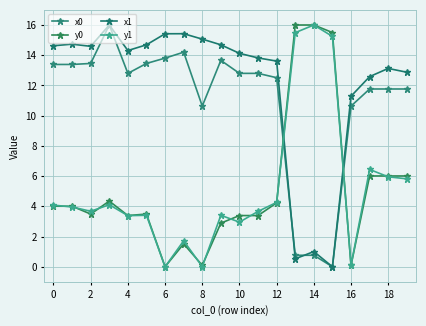

Count the number of data series in this chart.

4